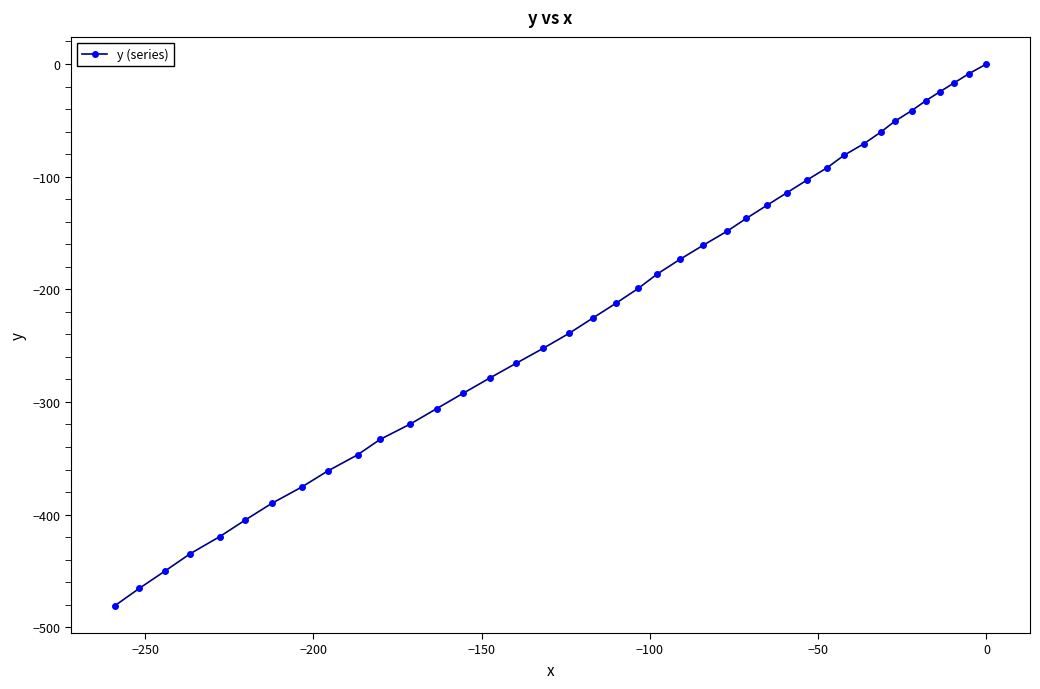

Is this an area chart (filled region under the line)?

No